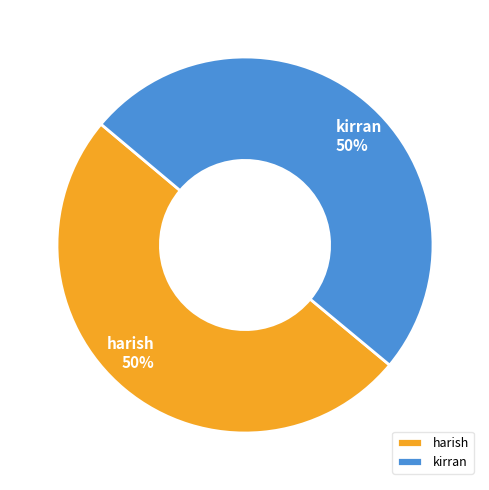

How many slices are in this pie chart?

2